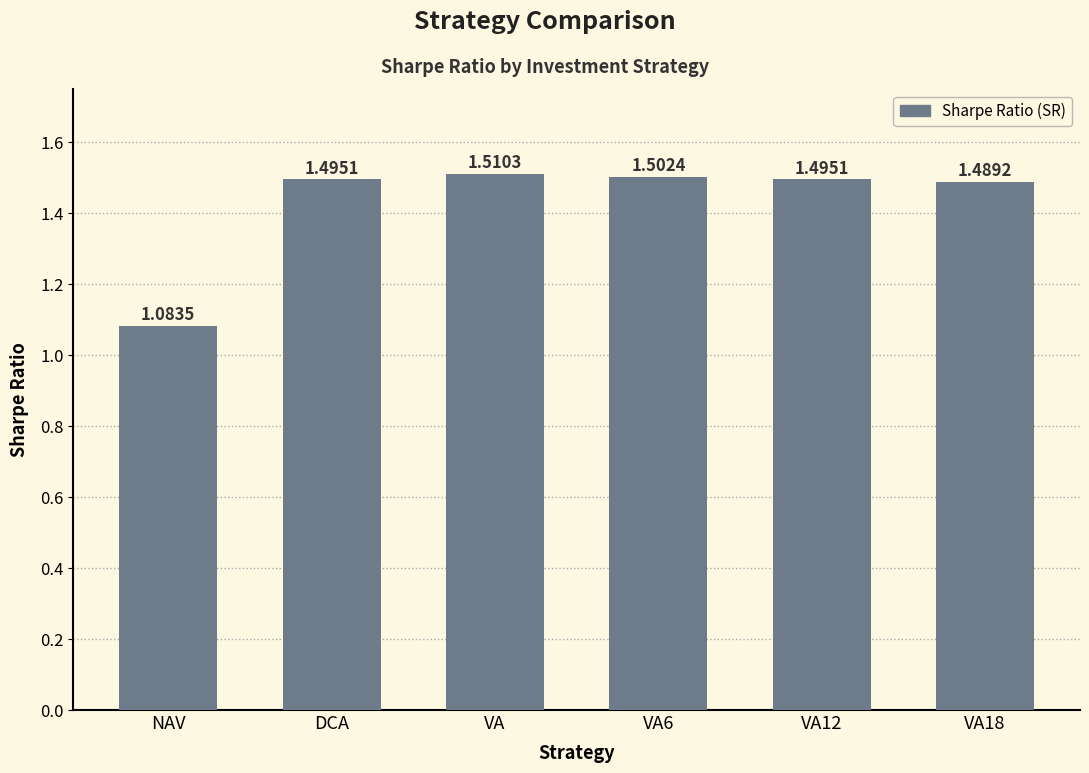

Where is the data nearest to the value 1?

NAV